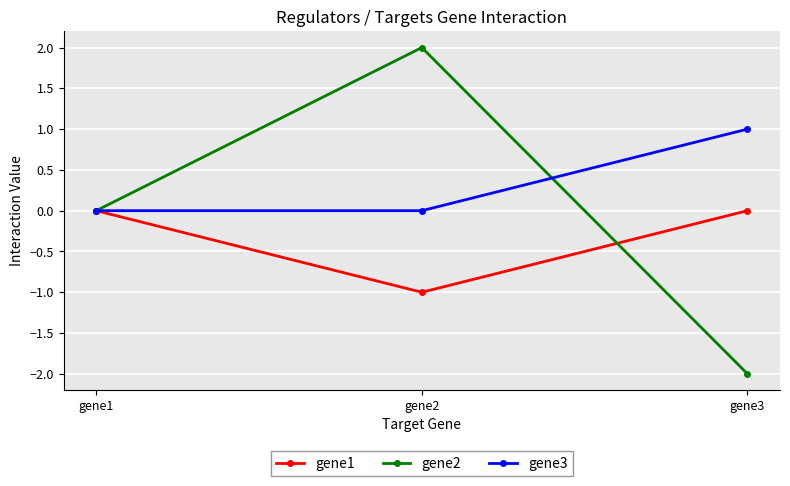

At which category is the sum across all series the highest?

gene2